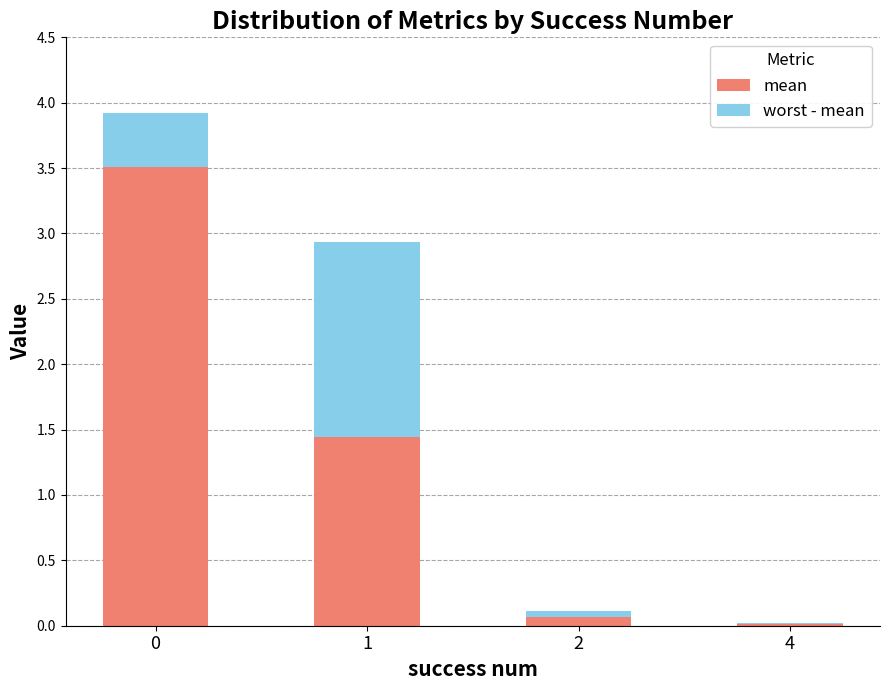

What is the maximum value for mean?

3.5